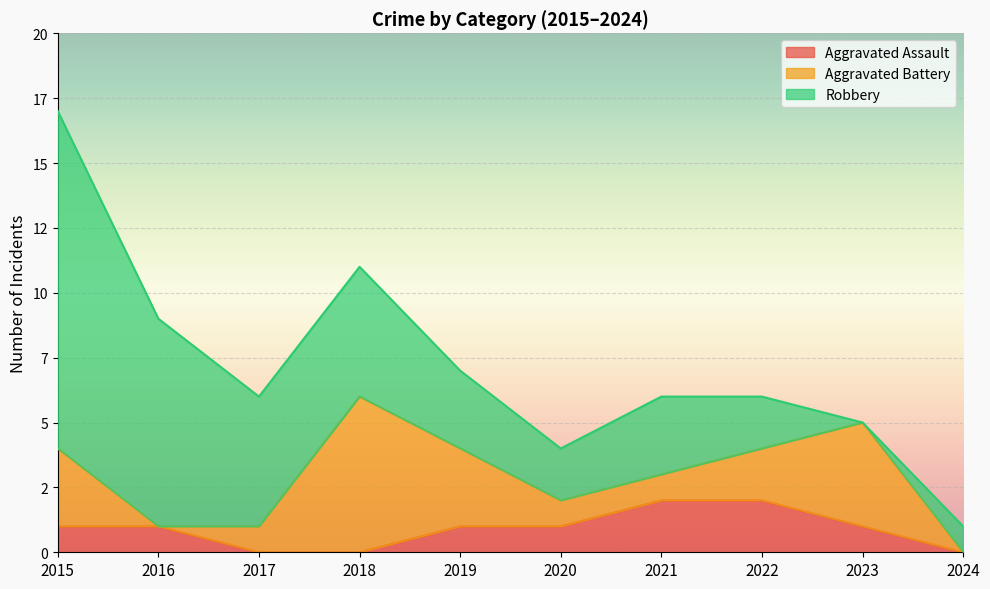

What are all the series names shown in the legend?

Aggravated Assault, Aggravated Battery, Robbery